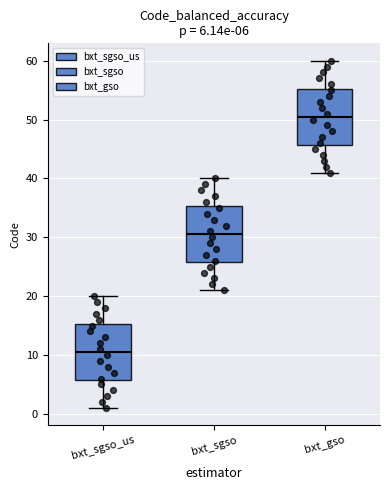

Which box has the highest median line?

bxt_gso